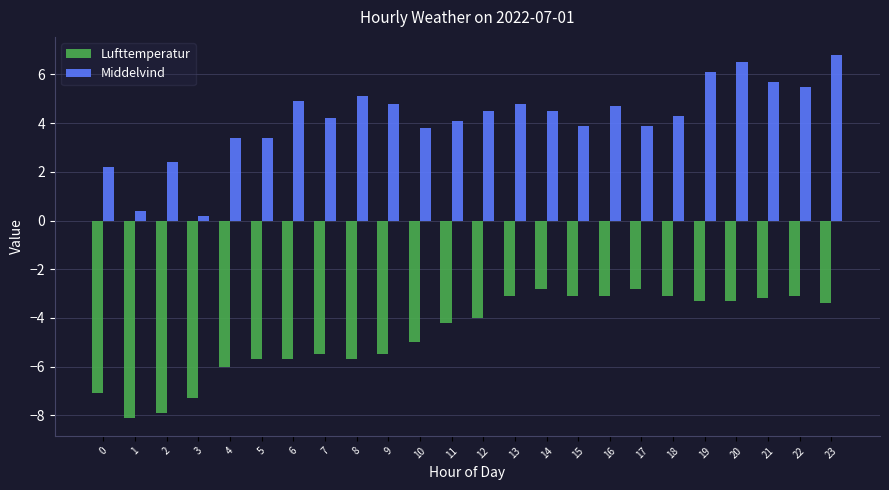

What is the sum of the Lufttemperatur values at 19 and 21?

-6.5